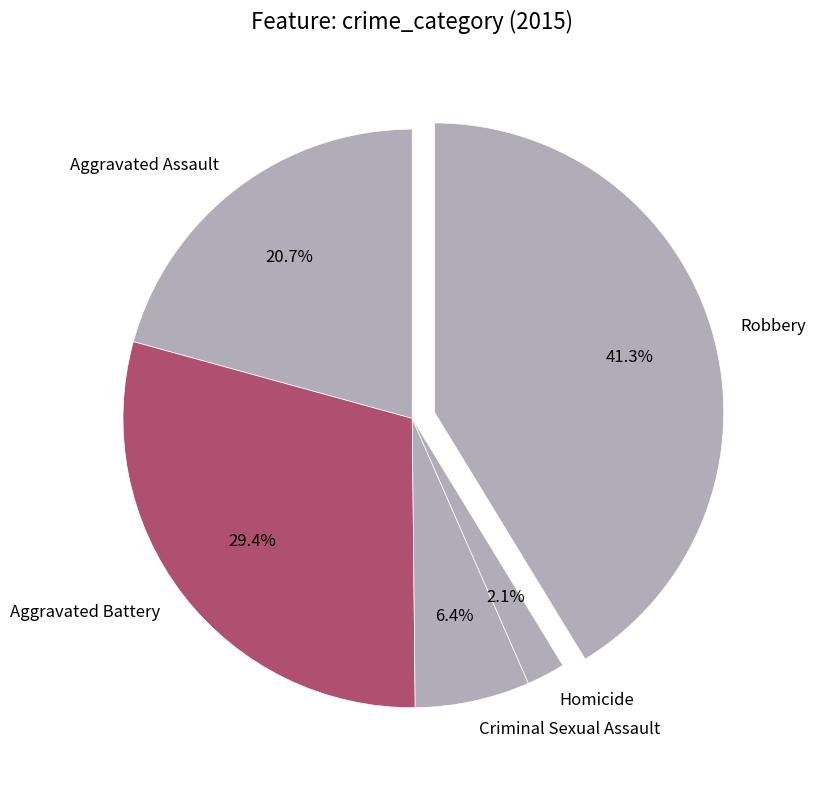

Between Homicide and Criminal Sexual Assault, which is larger?

Criminal Sexual Assault